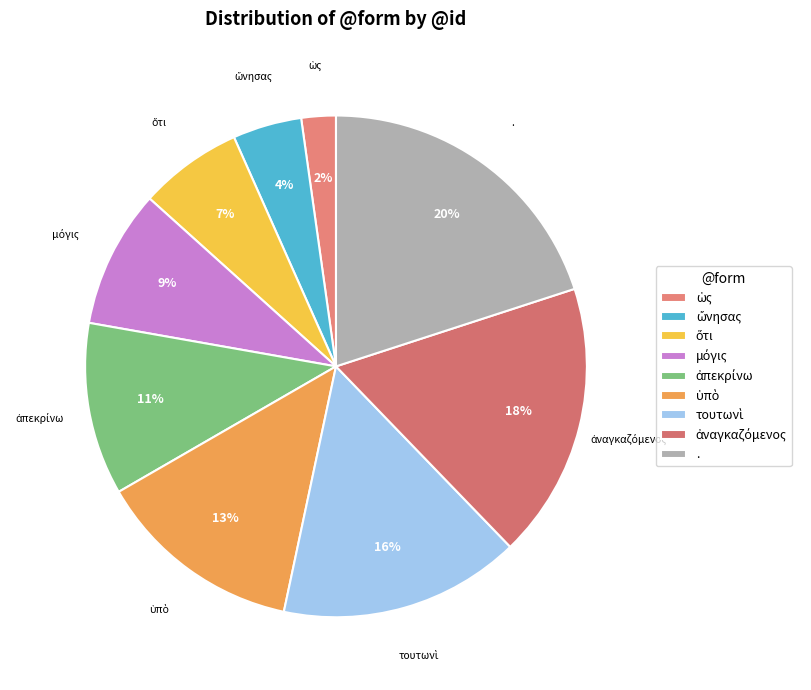

Which category has the biggest portion of the pie?

.